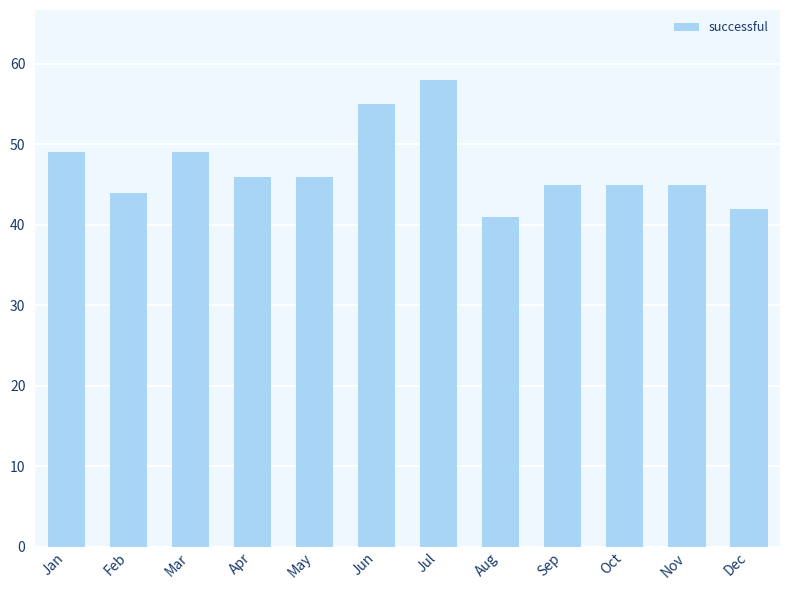

Reading left to right, extract all data points from this chart.

49	44	49	46	46	55	58	41	45	45	45	42